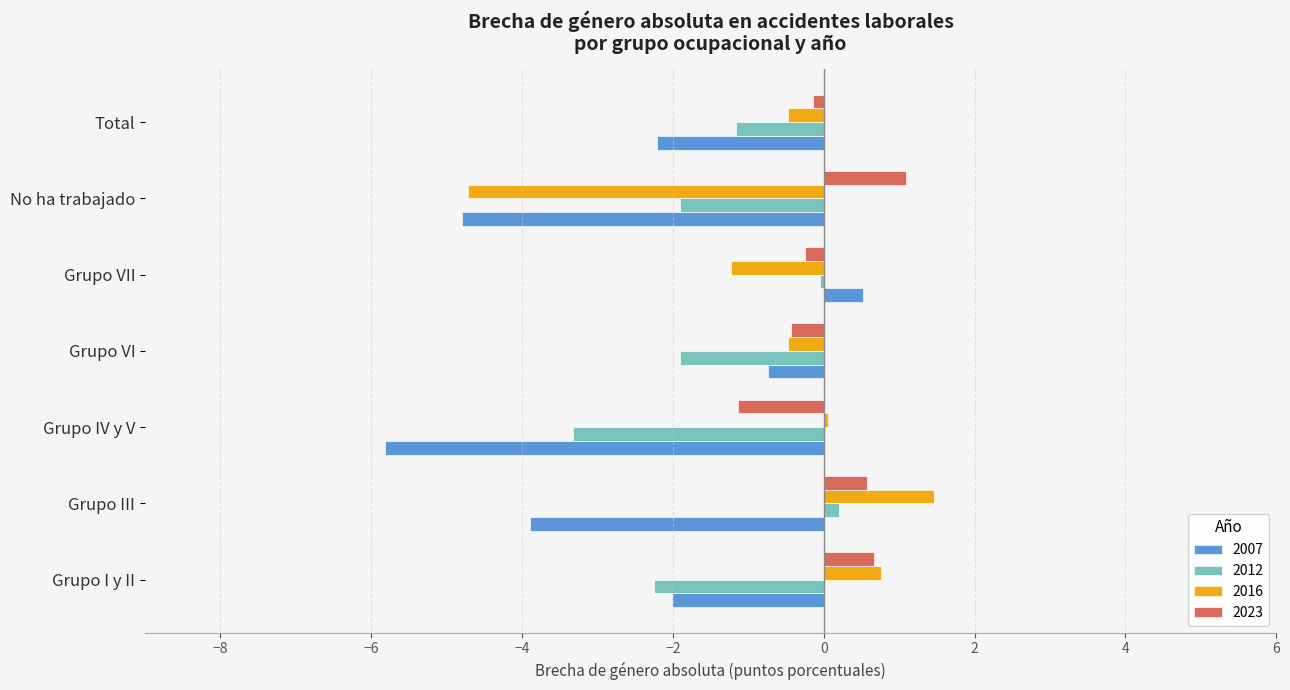

How many categories are shown in the chart?

7